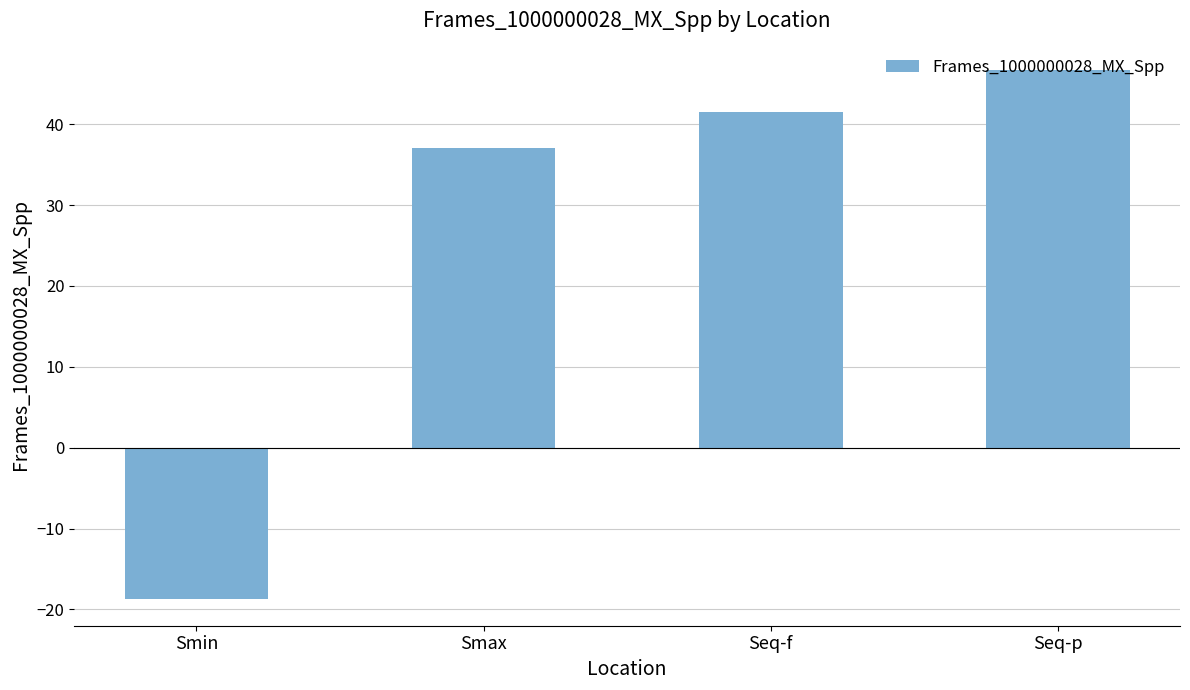

List the labels in order of value, largest first.

Seq-p, Seq-f, Smax, Smin